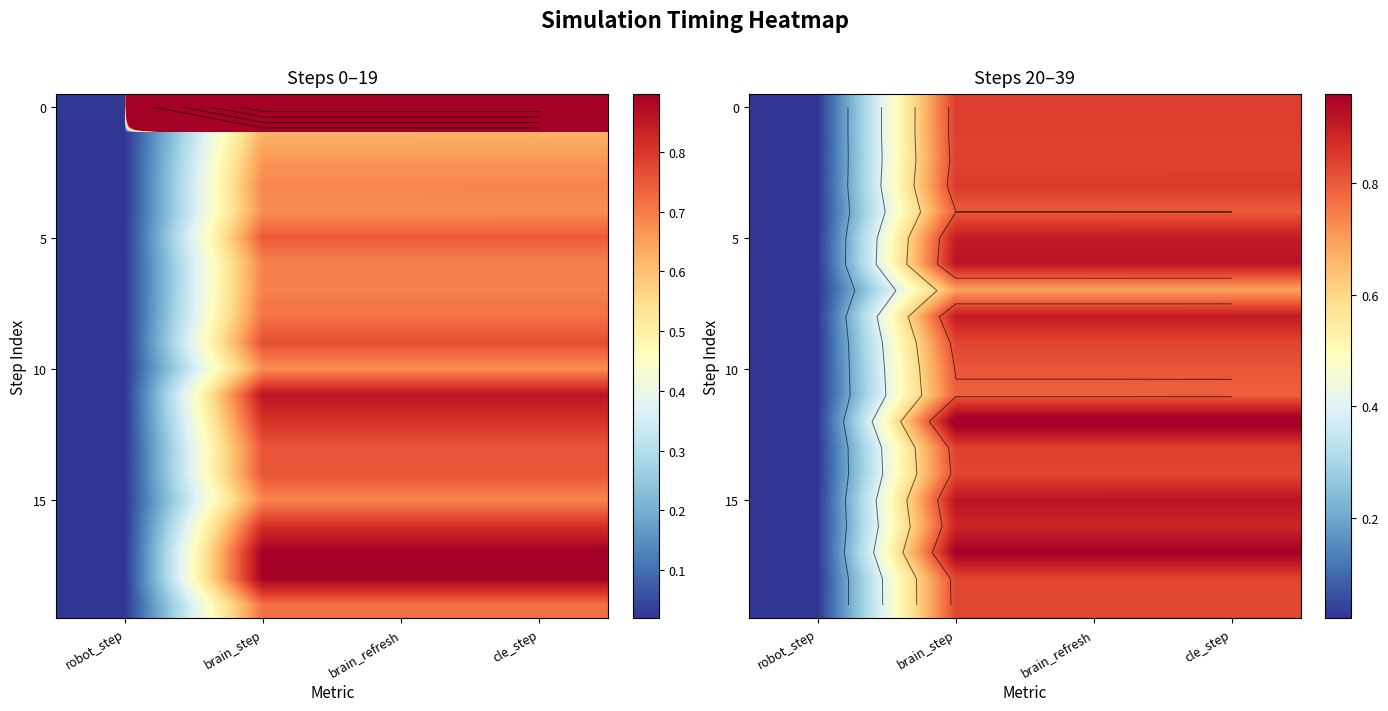

Between robot_step and brain_step, which is larger?

brain_step